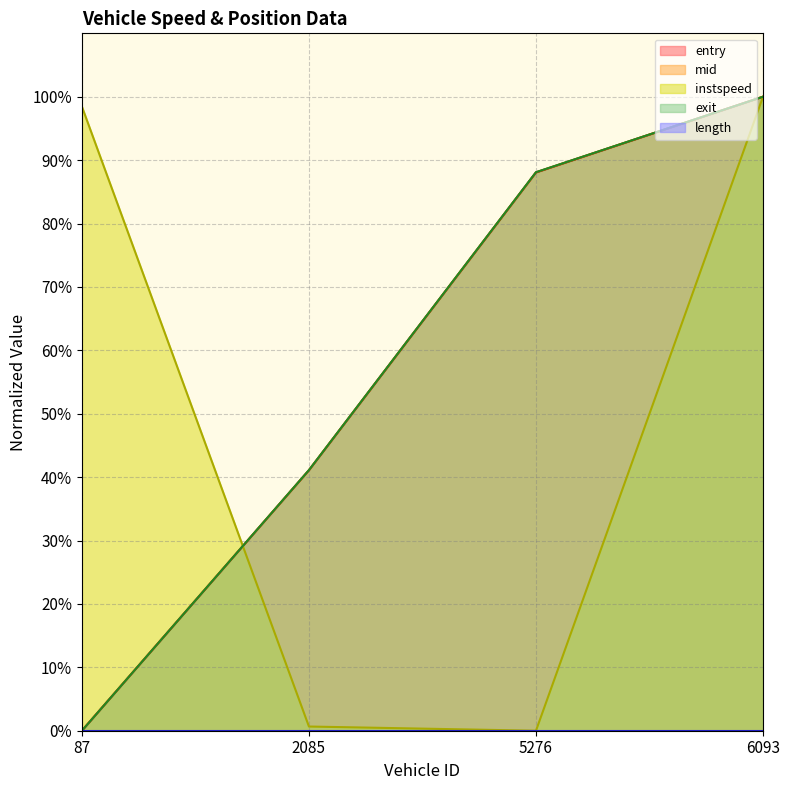

At which category is the sum across all series the highest?

6093